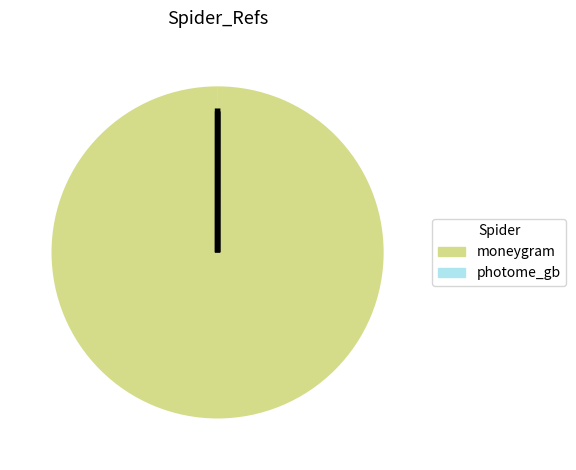

How much of the chart is everything except photome_gb?

100.0%